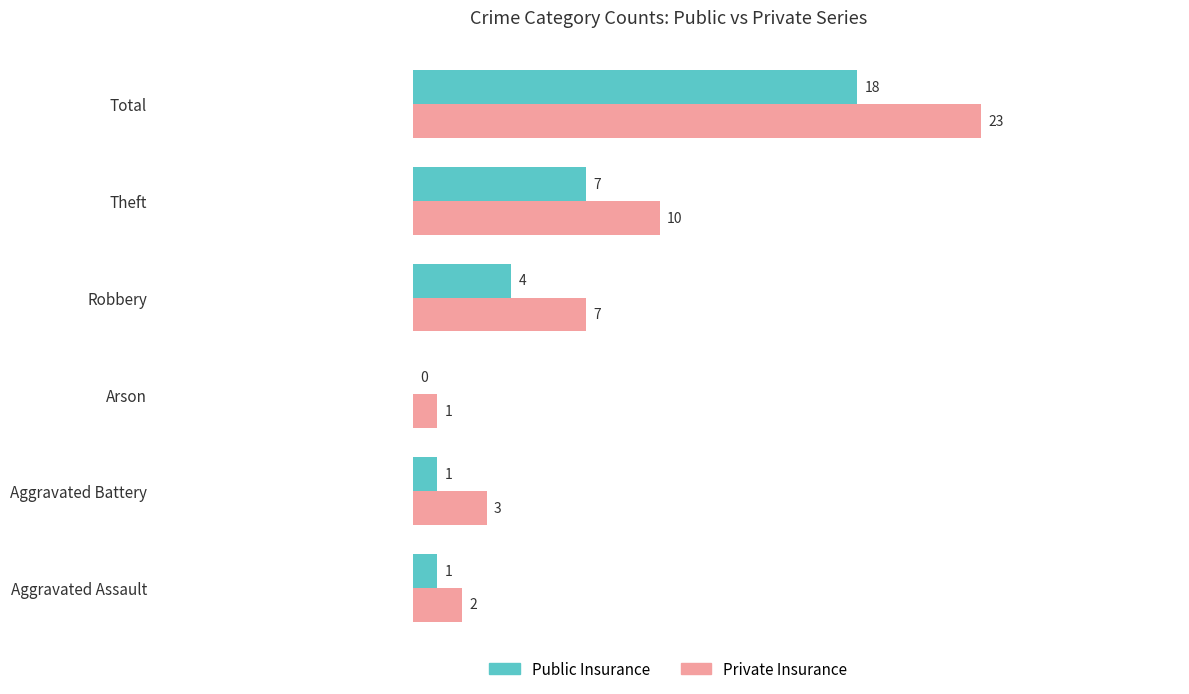

Which category has the highest value across all series?

Total